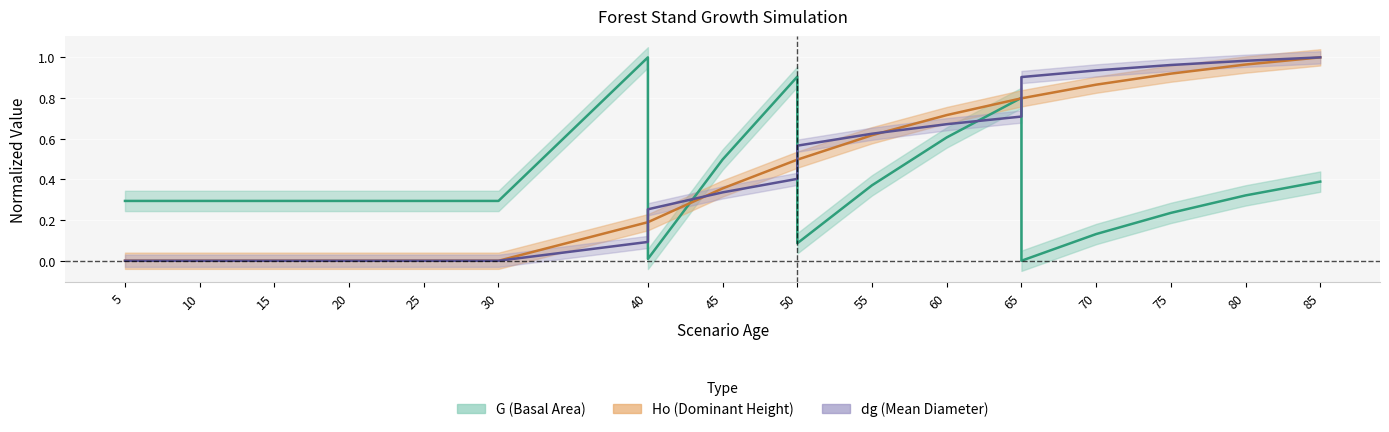

The dg series shows 0.7 at 60. True or false?

True